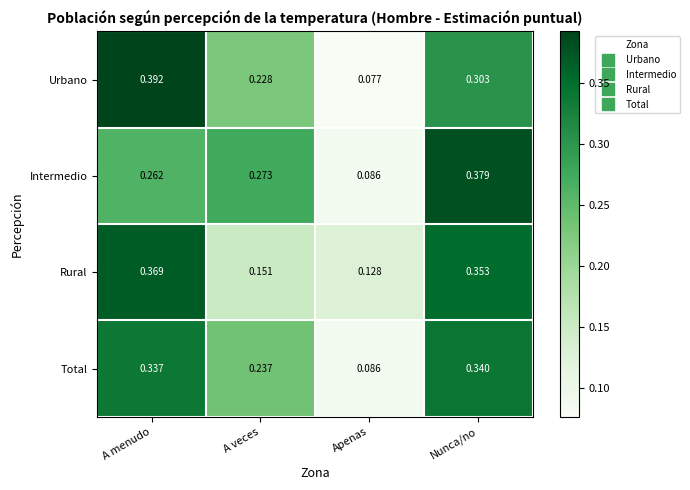

Between Apenas and Nunca/no, which series saw the biggest shift?

Intermedio